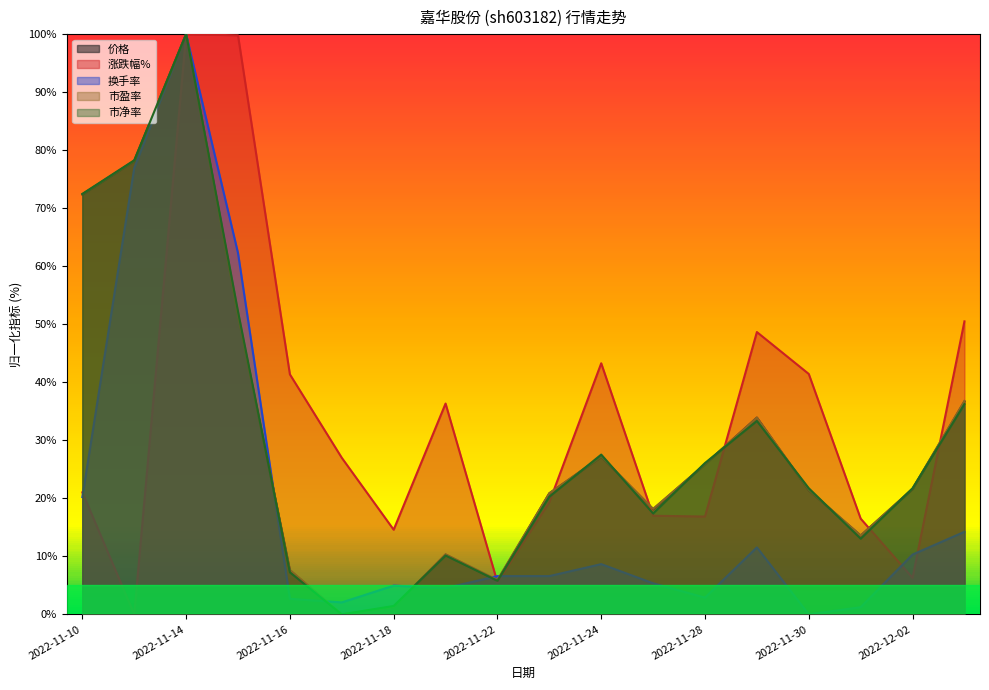

Is it true that 市盈率 equals 133.1 at 2022-11-14?

False